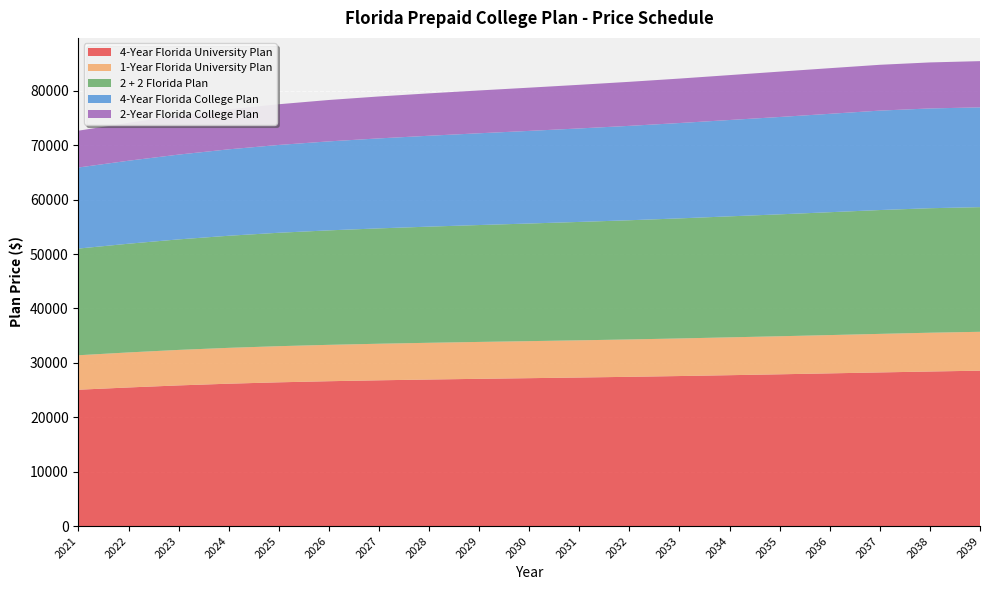

Reading left to right, transcribe all the data shown in this chart.

4-Year Florida University Plan: 2021=25058.6	2022=25472.2	2023=25851.2	2024=26166.4	2025=26419.2	2026=26622.2	2027=26789.9	2028=26933.8	2029=27061.5	2030=27181.2	2031=27302.1	2032=27429.9	2033=27572.4	2034=27728.7	2035=27892.5	2036=28065.1	2037=28237.5	2038=28405.3	2039=28558.6
1-Year Florida University Plan: 2021=6334.3	2022=6440.2	2023=6524.1	2024=6589.1	2025=6641.7	2026=6684.8	2027=6720.3	2028=6751.3	2029=6780.9	2030=6806.9	2031=6836.5	2032=6868.6	2033=6907.9	2034=6956.1	2035=6992.4	2036=7035.3	2037=7083.8	2038=7130.1	2039=7145.3
2 + 2 Florida Plan: 2021=19609.3	2022=19979.5	2023=20312.5	2024=20601.4	2025=20844.7	2026=21040.1	2027=21202.2	2028=21346.7	2029=21483.4	2030=21617.7	2031=21757.9	2032=21906.8	2033=22067.5	2034=22236.9	2035=22405.0	2036=22581.6	2037=22759.1	2038=22881.1	2039=22911.2
4-Year Florida College Plan: 2021=14899.2	2022=15254.6	2023=15585.5	2024=15882.2	2025=16139.5	2026=16353.6	2027=16537.4	2028=16704.8	2029=16864.8	2030=17022.1	2031=17182.3	2032=17348.8	2033=17524.3	2034=17708.1	2035=17893.7	2036=18083.8	2037=18275.5	2038=18337.4	2039=18337.4
2-Year Florida College Plan: 2021=6766.6	2022=6958.6	2023=7151.6	2024=7327.8	2025=7480.6	2026=7606.4	2027=7706.2	2028=7791.2	2029=7869.7	2030=7944.9	2031=8019.2	2032=8093.2	2033=8170.1	2034=8251.2	2035=8337.8	2036=8386.8	2037=8420.1	2038=8458.1	2039=8495.7